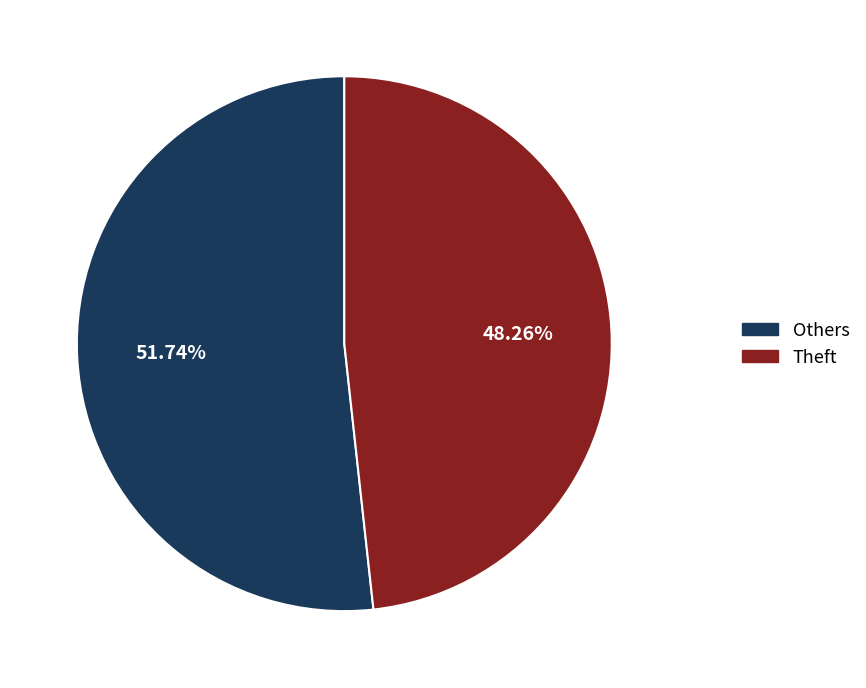

Is there any slice that represents more than half of the pie?

Yes